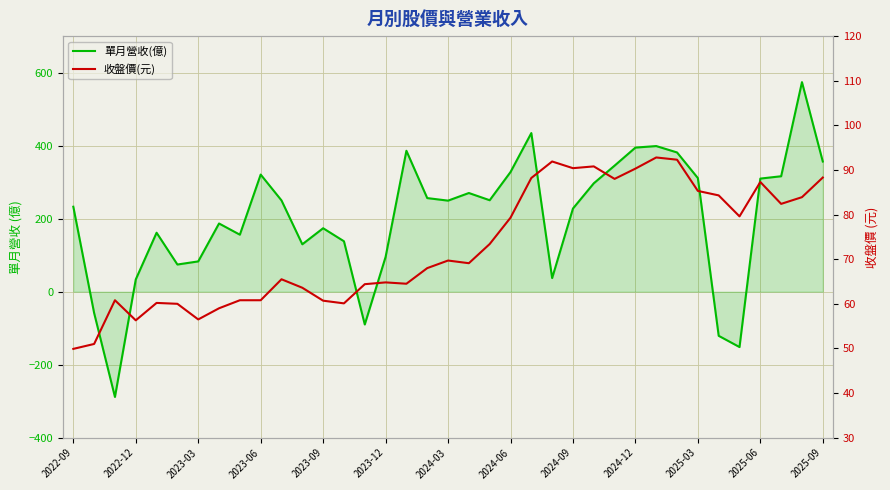

True or false: 收盤價(元) has a value of 81.2 at 2023-09.

False